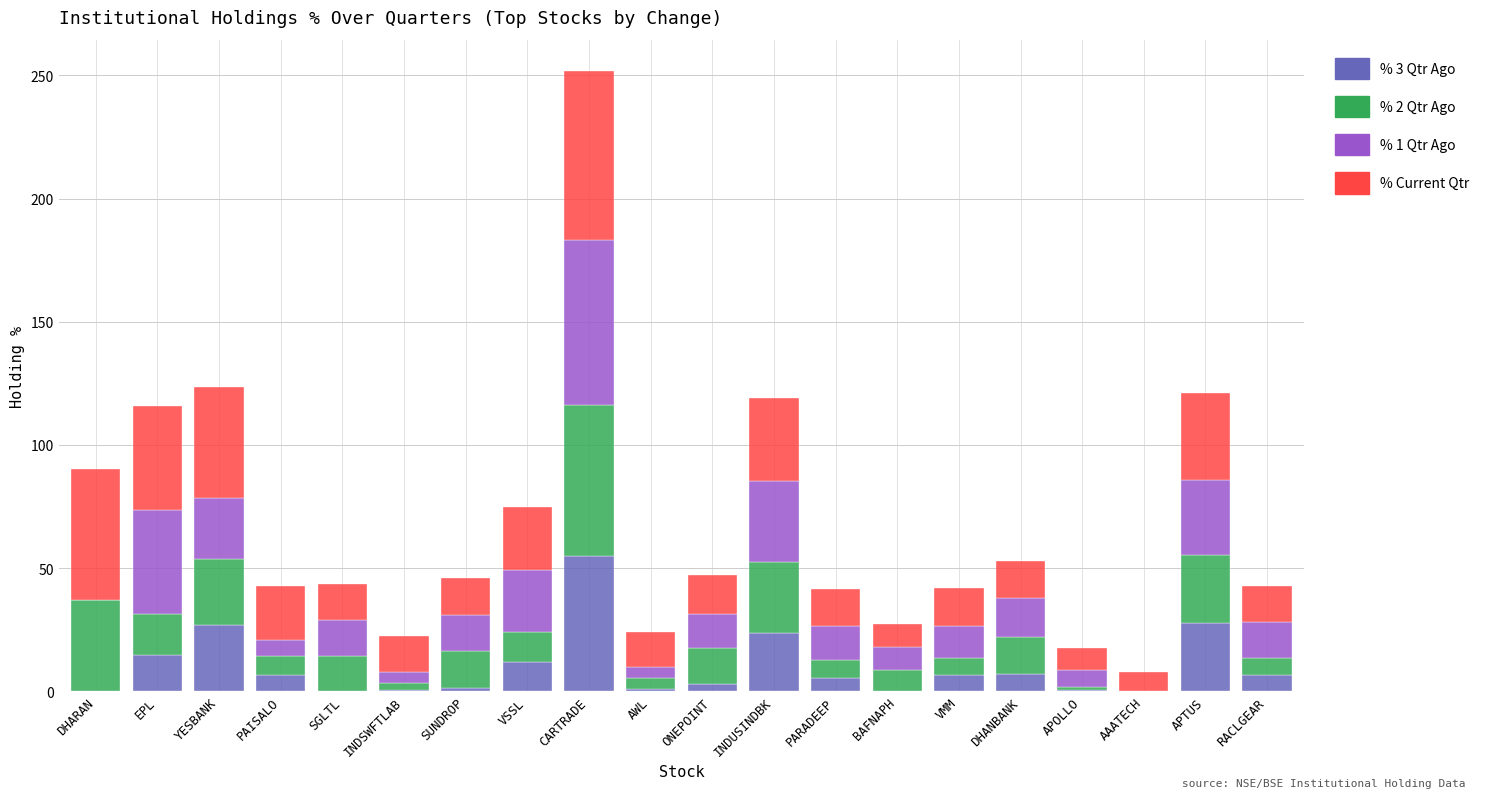

The value of % 3 Qtr Ago at BAFNAPH is 0.0. True or false?

True